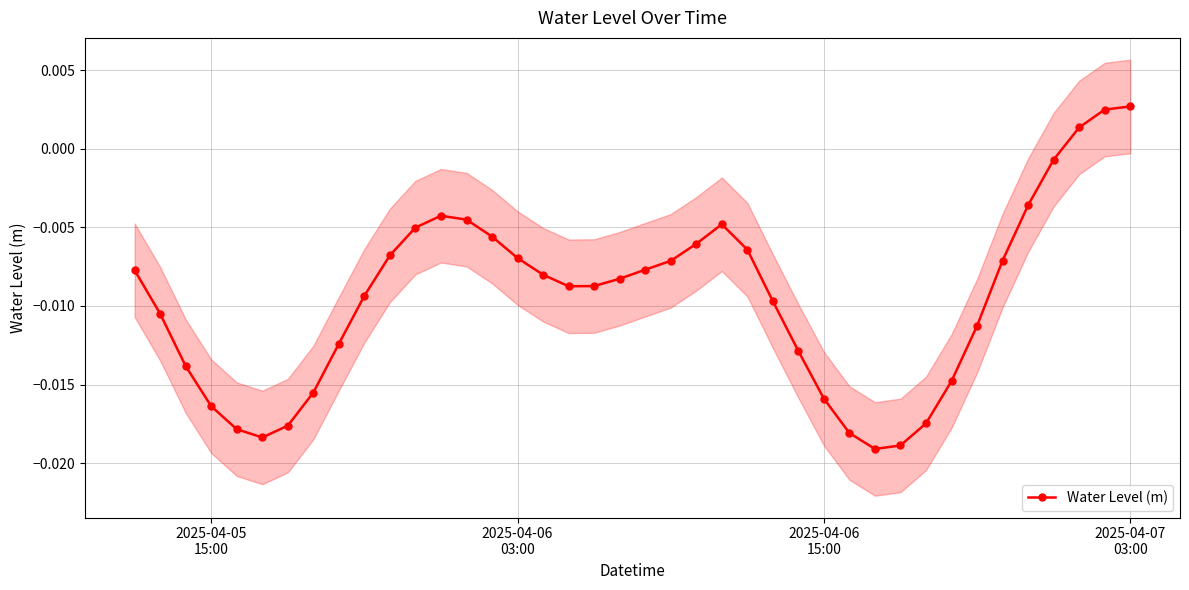

True or false: Water Level (m) has more than 1 points higher than both neighbors.

True